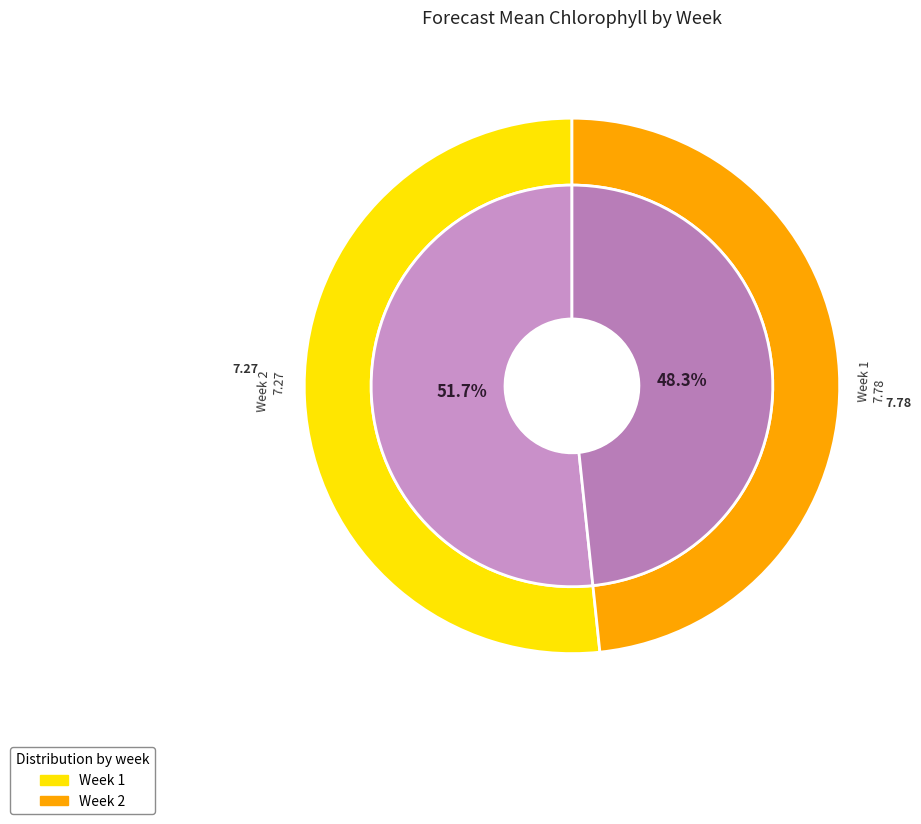

How many slices are in this pie chart?

2